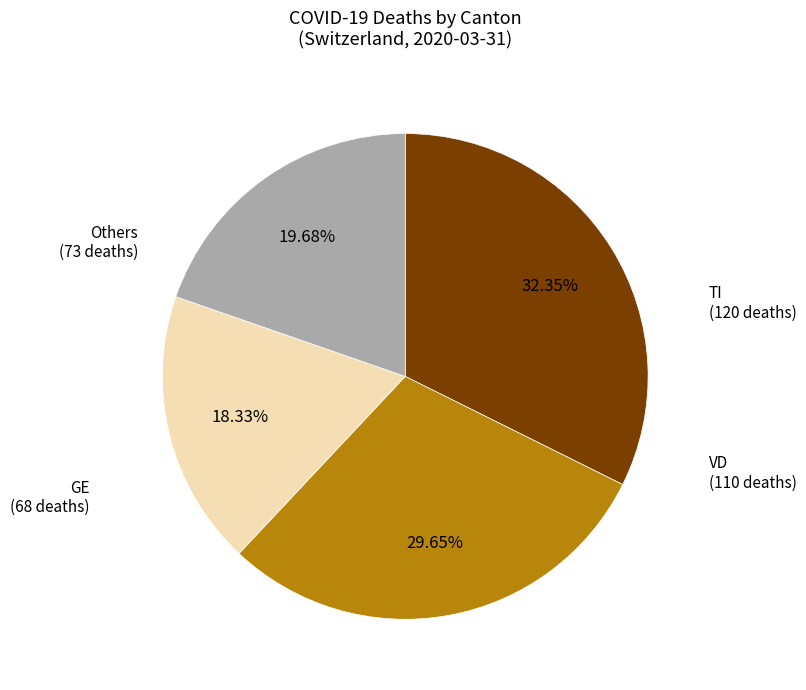

To the nearest percent, what is the average slice percentage?

25%